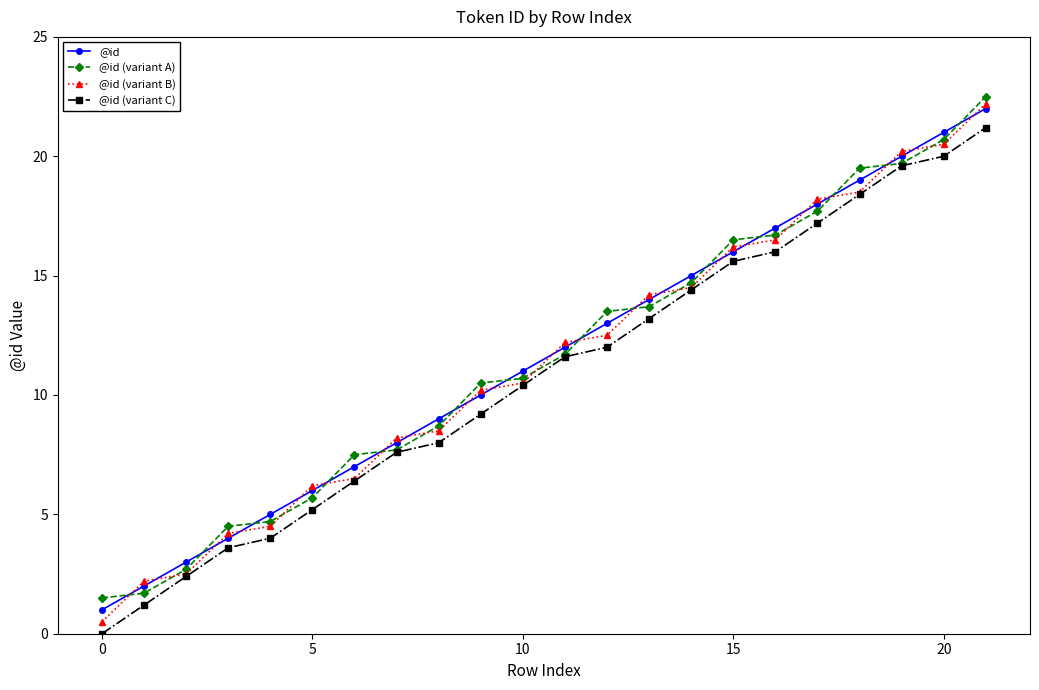

Is this an area chart (filled region under the line)?

No